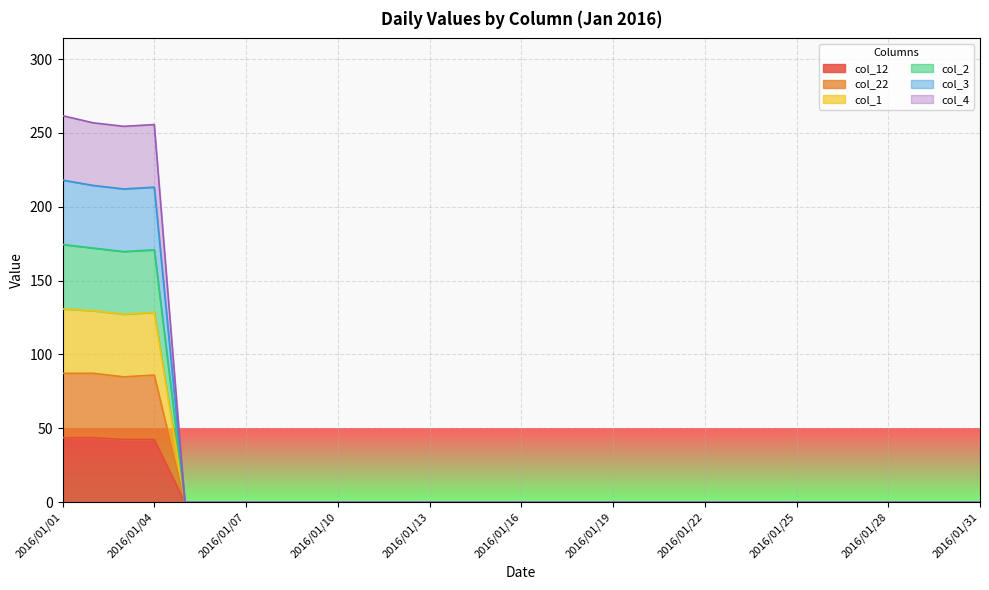

At which category does the chart reach its peak across all series?

2016/01/01